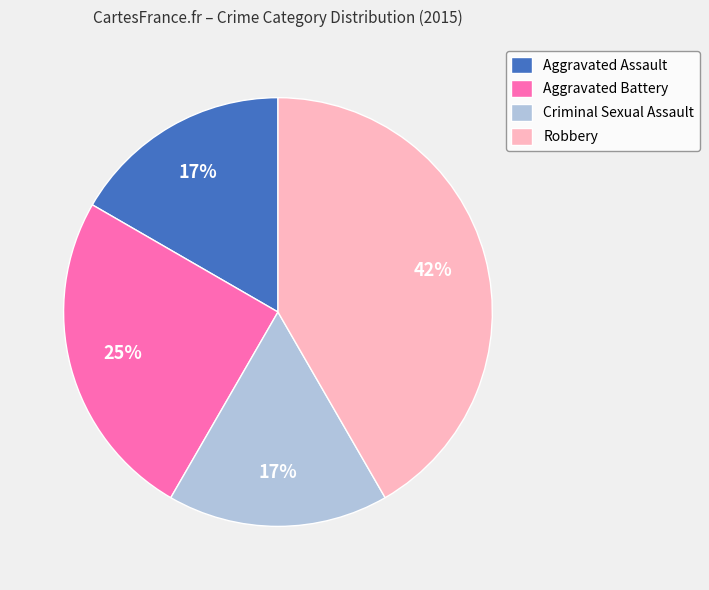

Combined, do Criminal Sexual Assault and Aggravated Assault account for over 50%?

No